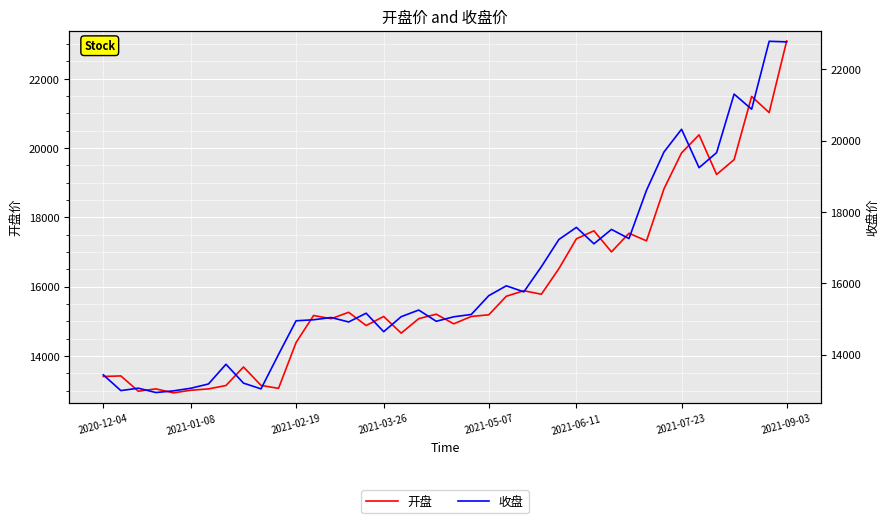

What position from the right is 12?

28